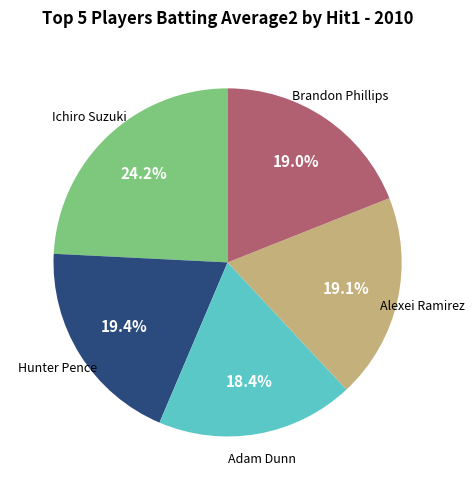

Count the number of slices in the pie.

5